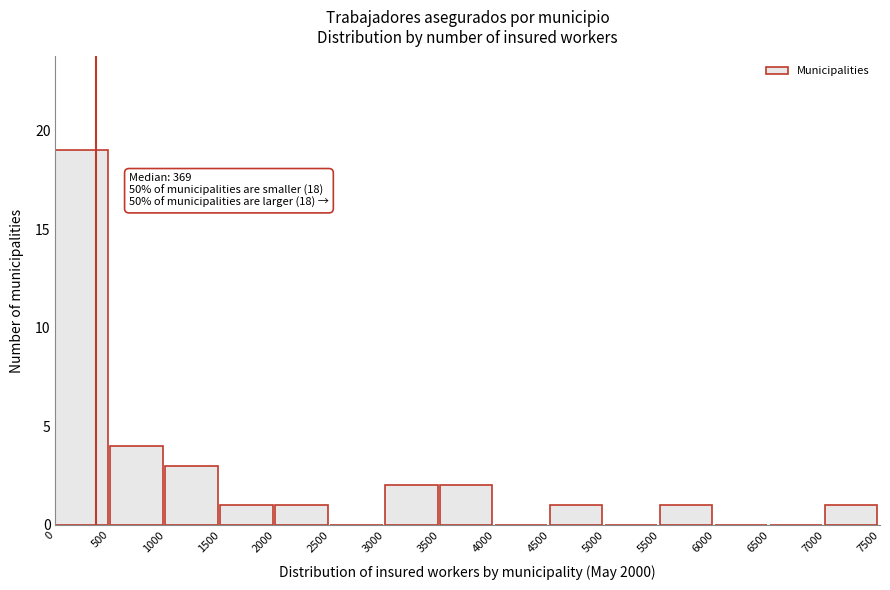

Which range on the x-axis has the tallest bar?

0 to 500